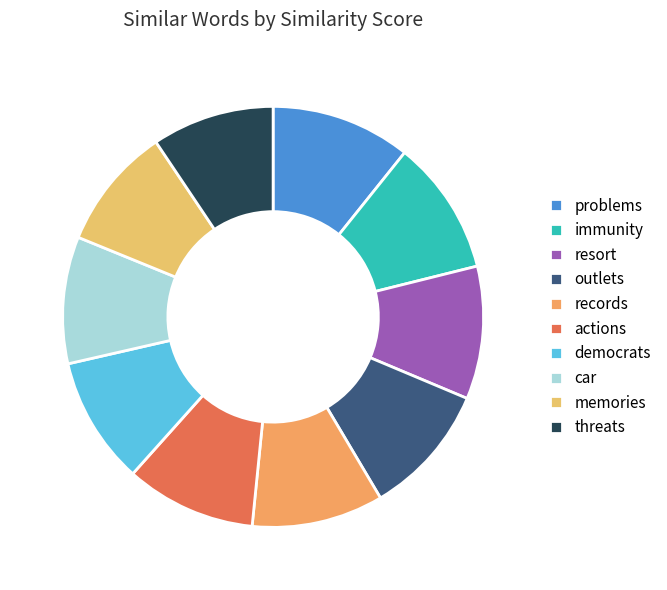

To the nearest percent, what is the average slice percentage?

10%